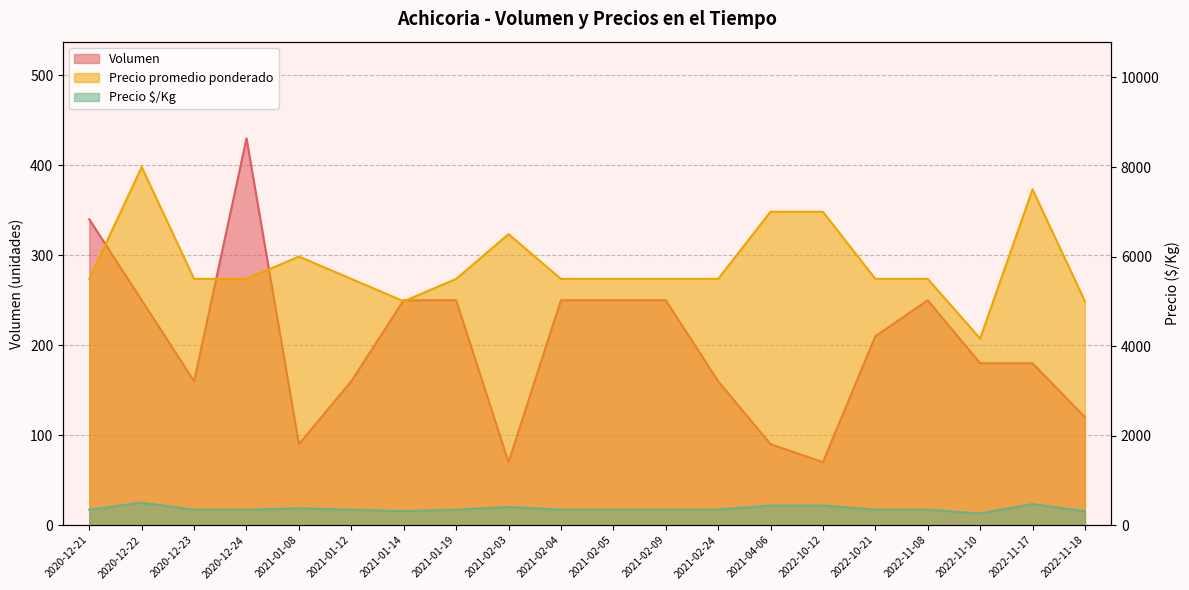

True or false: Precio promedio ponderado has a value of 1162 at 2020-12-21.

False